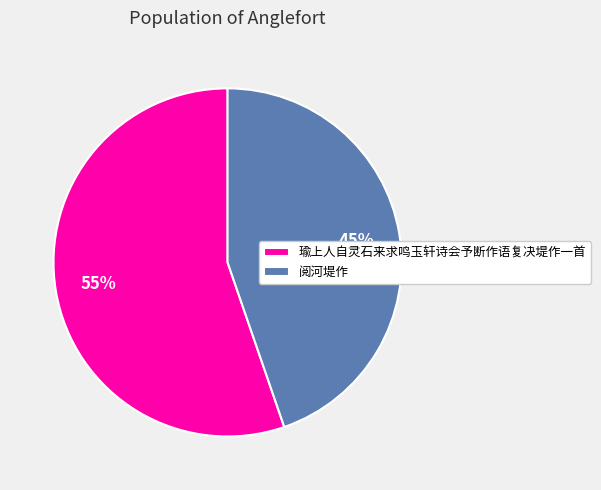

Which has a higher value, 瑜上人自灵石来求鸣玉轩诗会予断作语复决堤作一首 or 阅河堤作?

瑜上人自灵石来求鸣玉轩诗会予断作语复决堤作一首